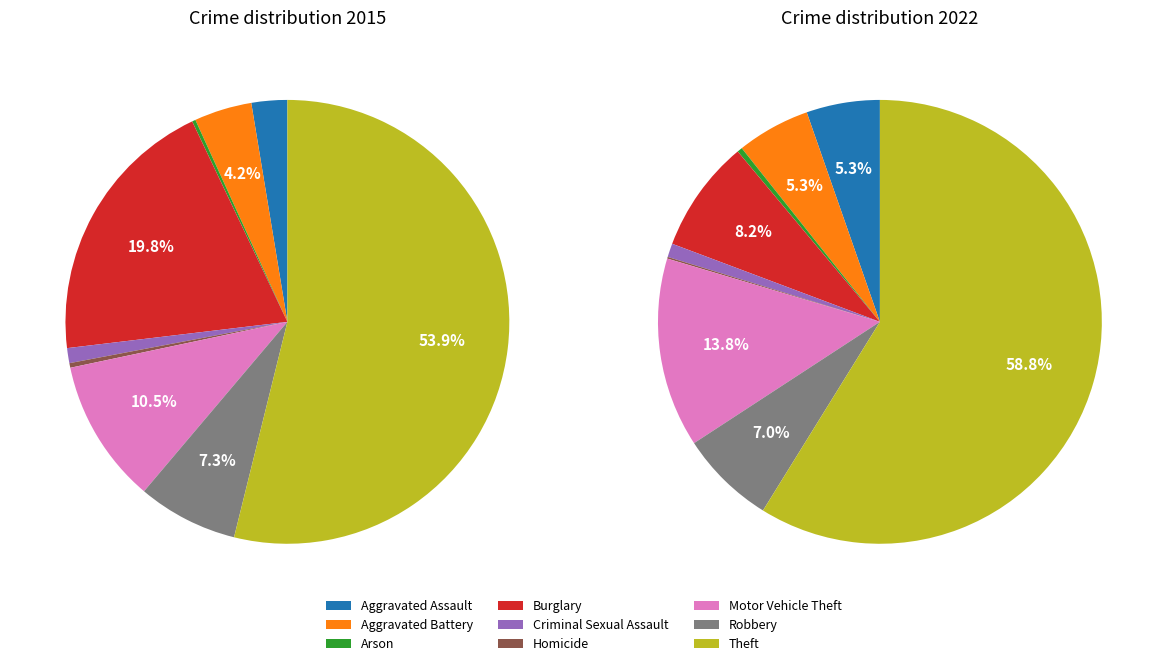

What is the smallest slice in the pie chart?

Homicide